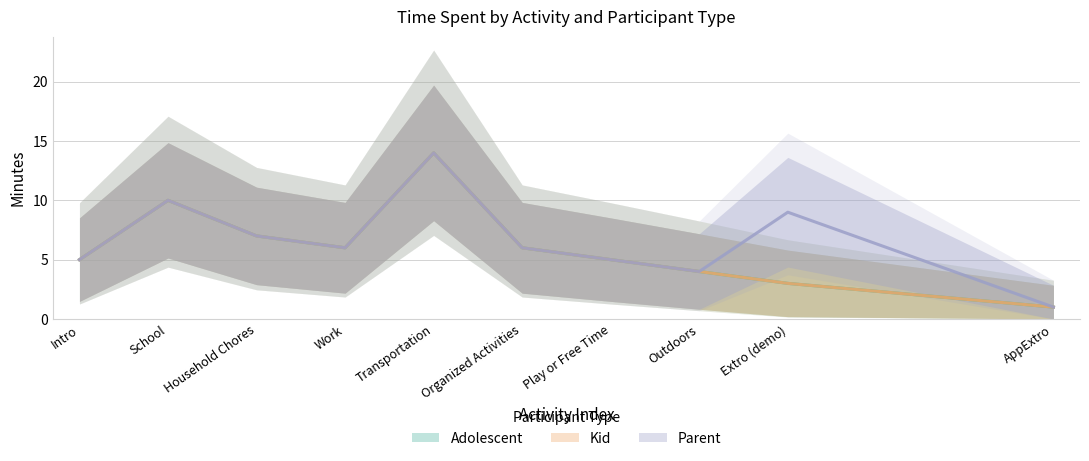

In Kid, how many points are higher than both neighbors (excluding endpoints)?

3